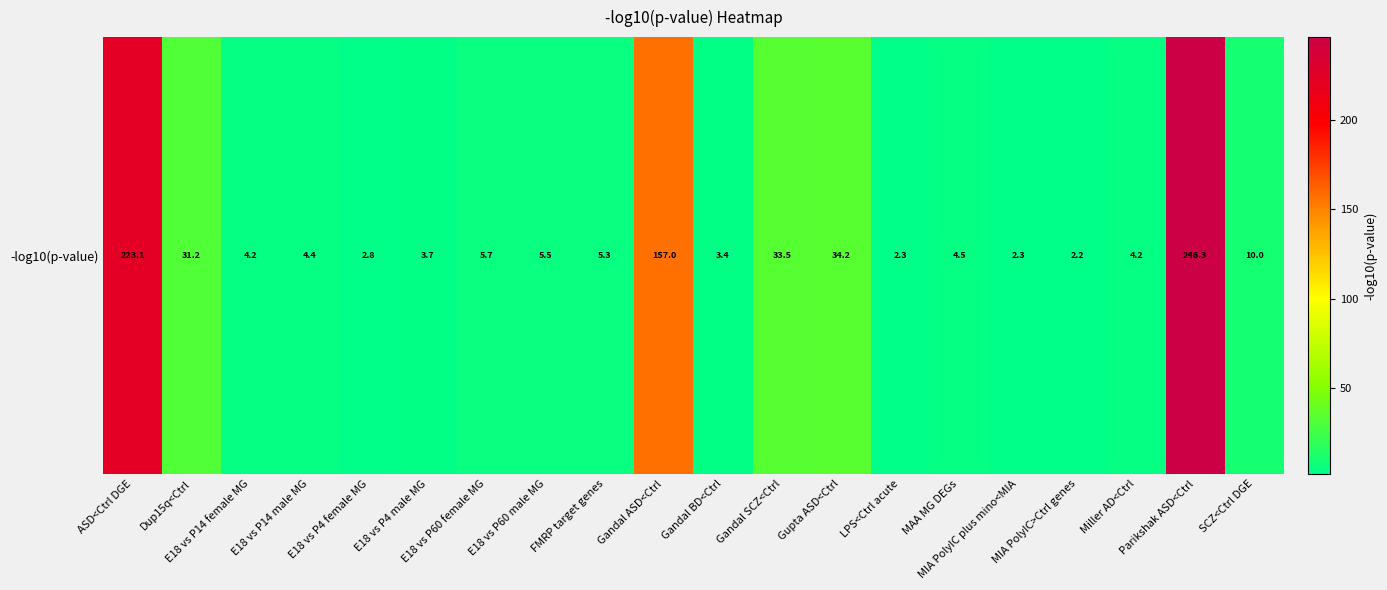

What is the ratio of the value at E18 vs P60 male MG to the value at Dup15q<Ctrl?

0.2